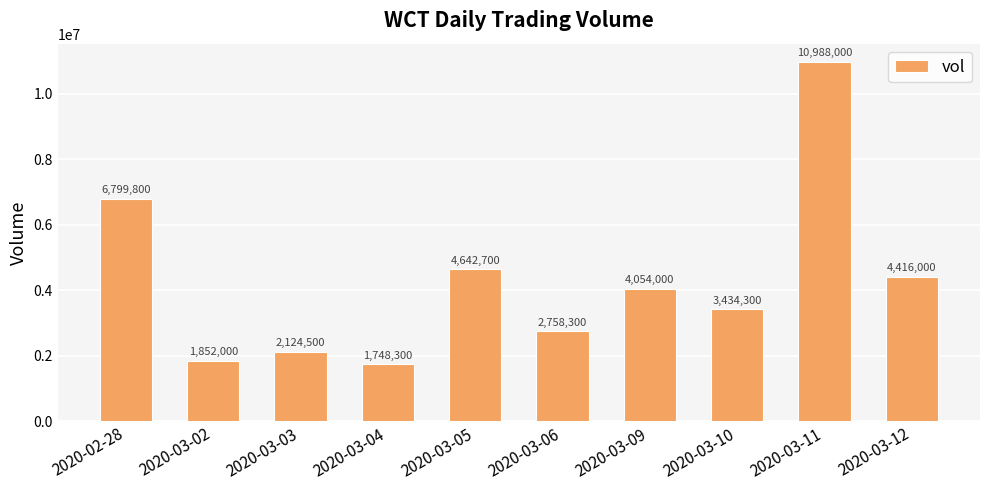

Rank the categories by value from lowest to highest.

2020-03-04, 2020-03-02, 2020-03-03, 2020-03-06, 2020-03-10, 2020-03-09, 2020-03-12, 2020-03-05, 2020-02-28, 2020-03-11